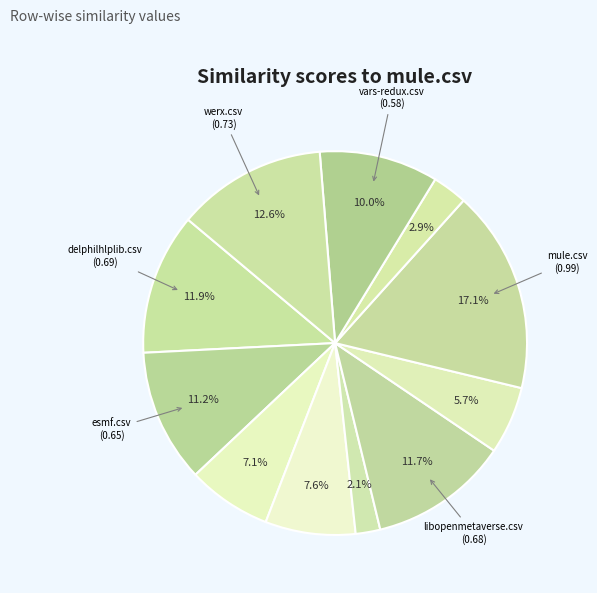

Count the number of slices in the pie.

11